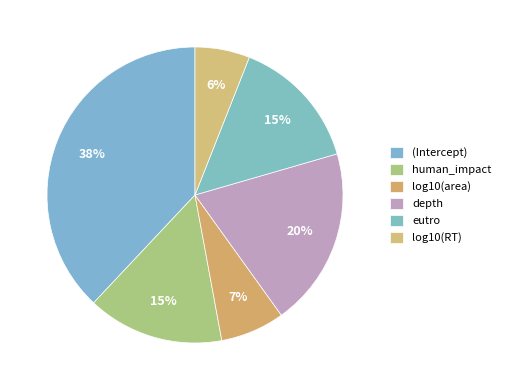

To the nearest percent, what portion does depth represent?

20%